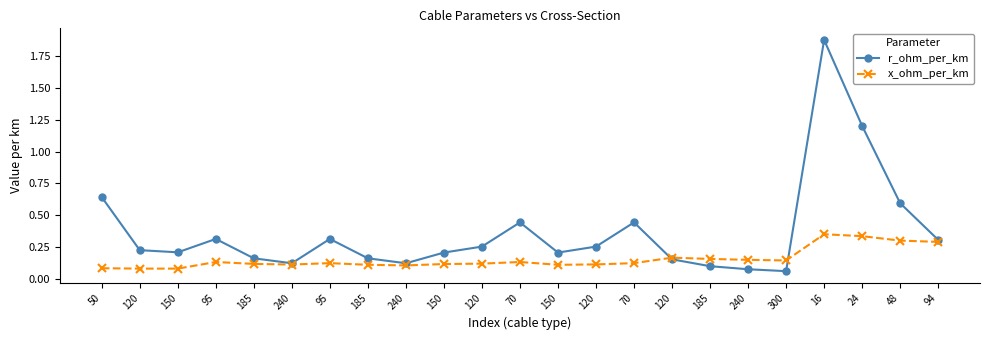

What is the label of the 8th point from the left?

185